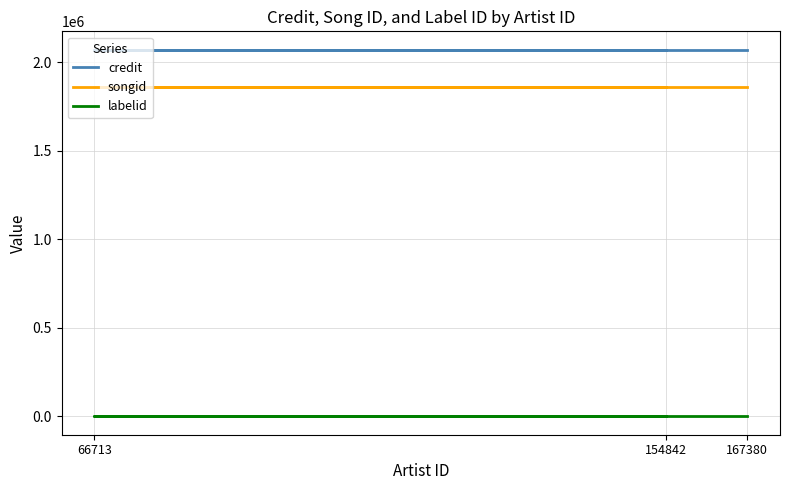

Does the chart have visible grid lines?

Yes